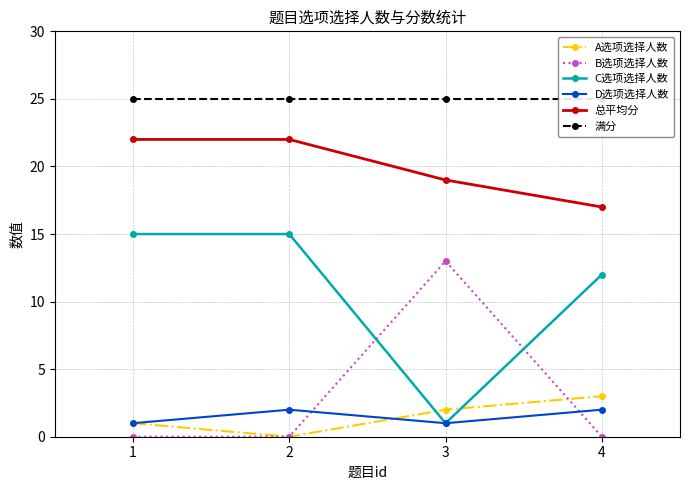

True or false: A选项选择人数 has a value of 2 at 3.

True